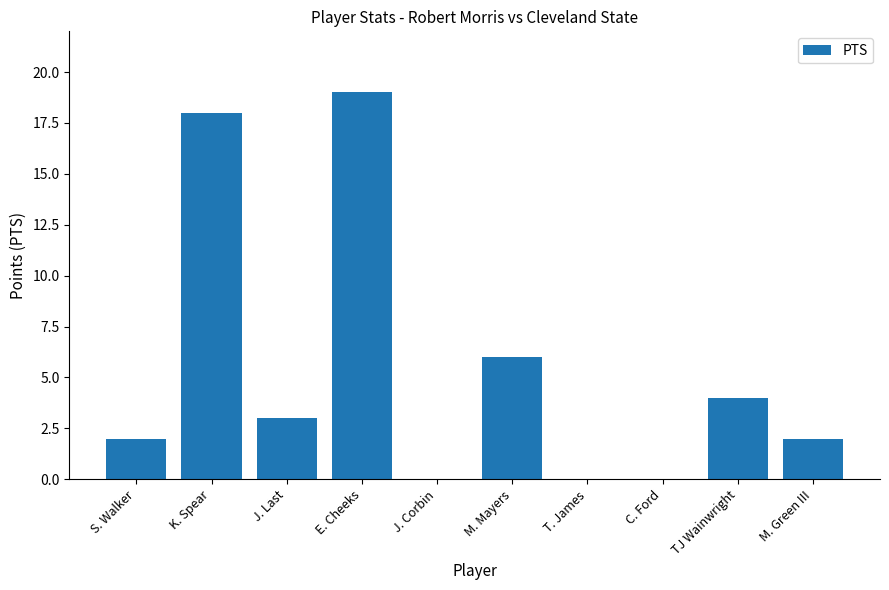

How many distinct data groups are displayed?

1